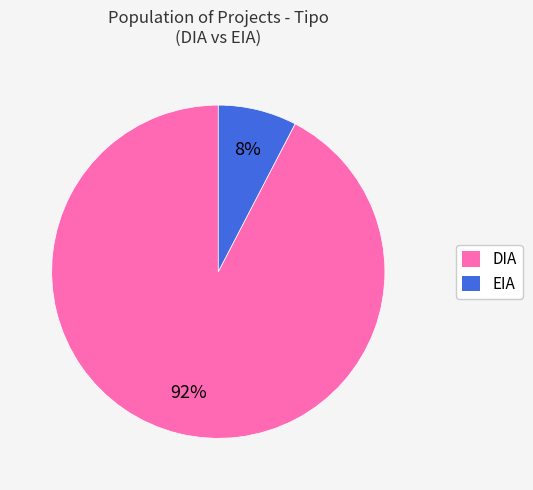

To the nearest percent, what is the average slice percentage?

50%